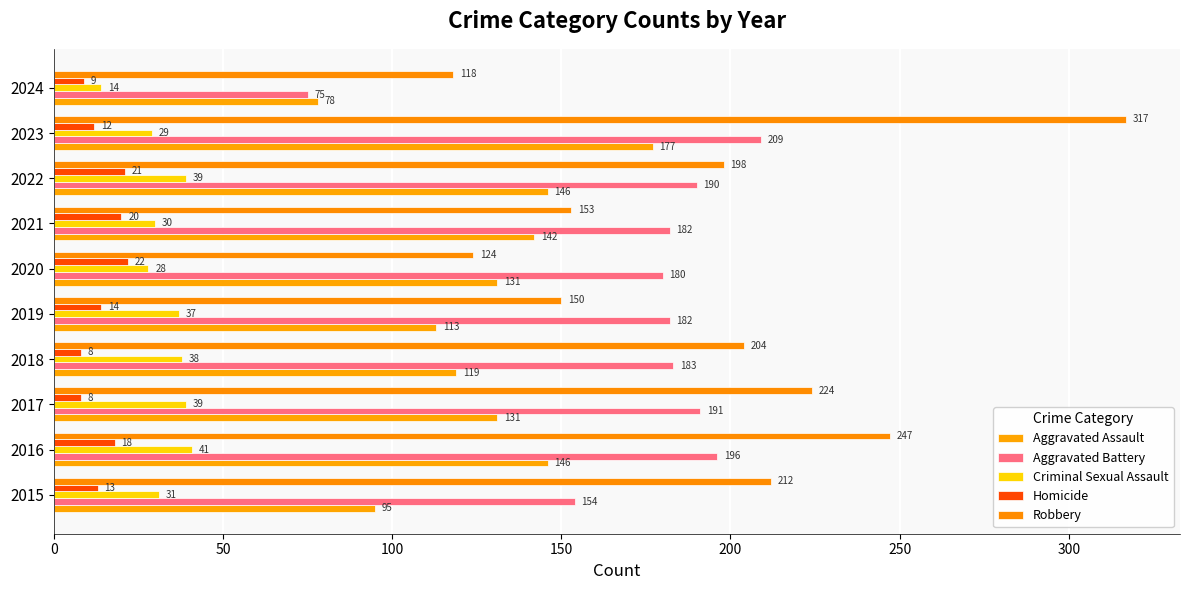

What is the difference between the second highest and second lowest values in the Aggravated Battery series?

42